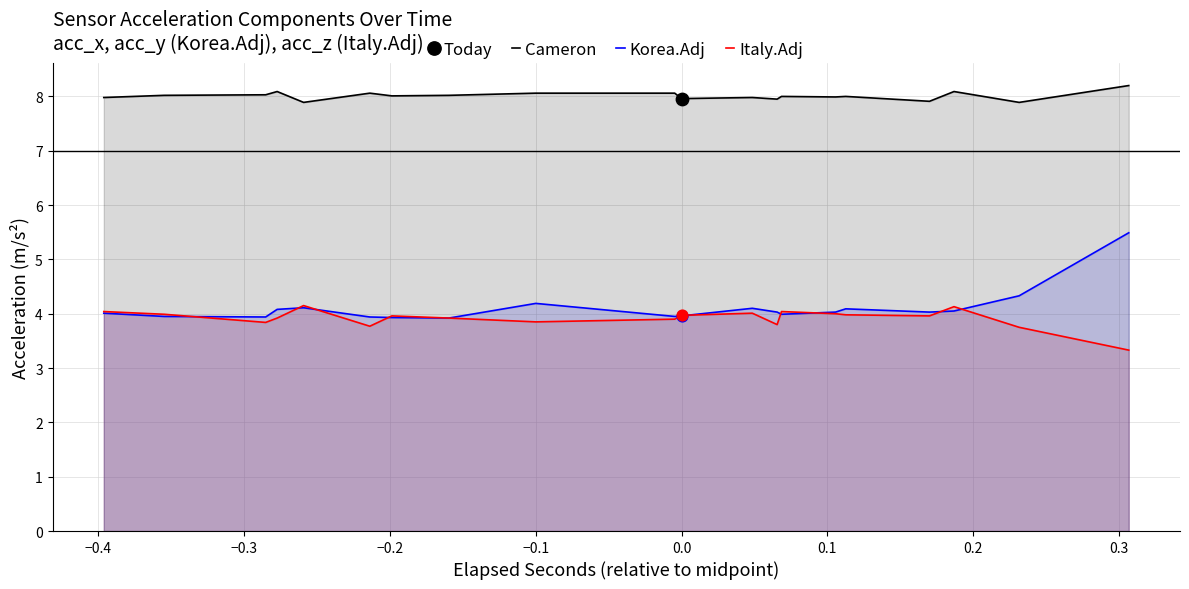

Which series has the largest total across all categories?

Cameron